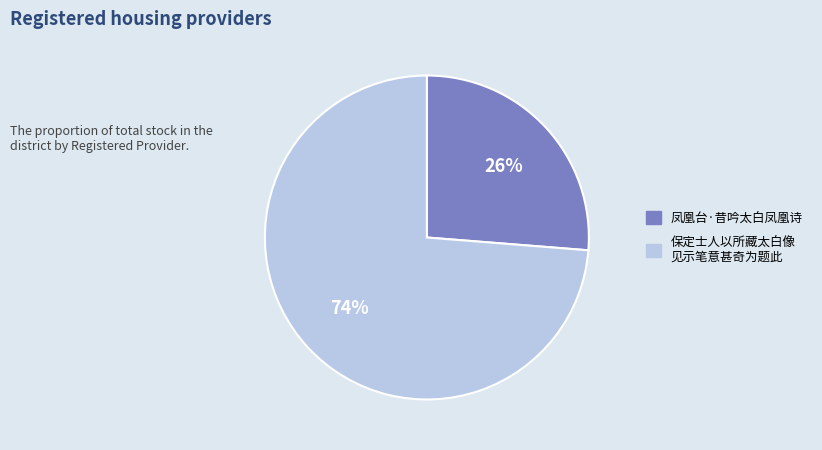

Is there any slice that represents more than half of the pie?

Yes